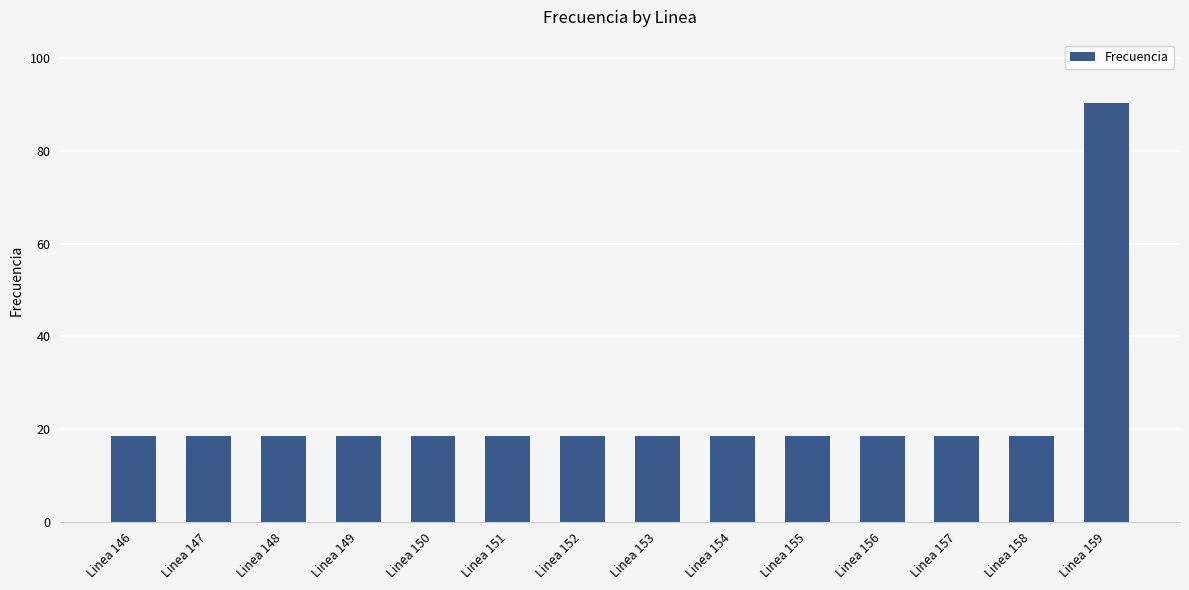

What is the difference between the maximum and minimum values?

71.9